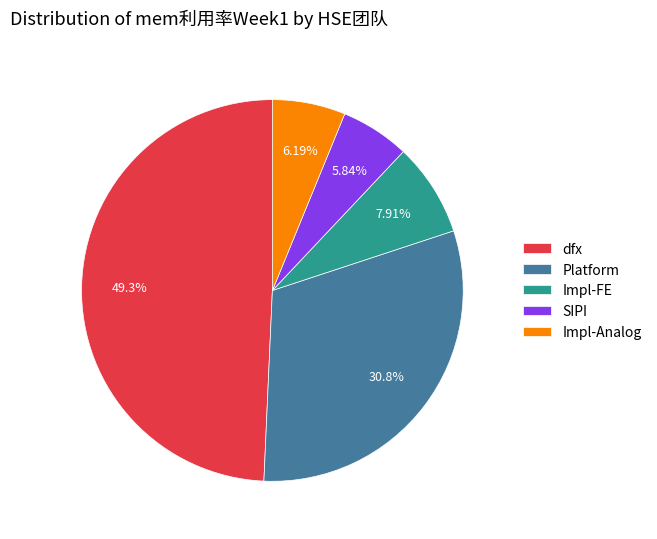

Is it true that Impl-FE is 20% of the pie?

False